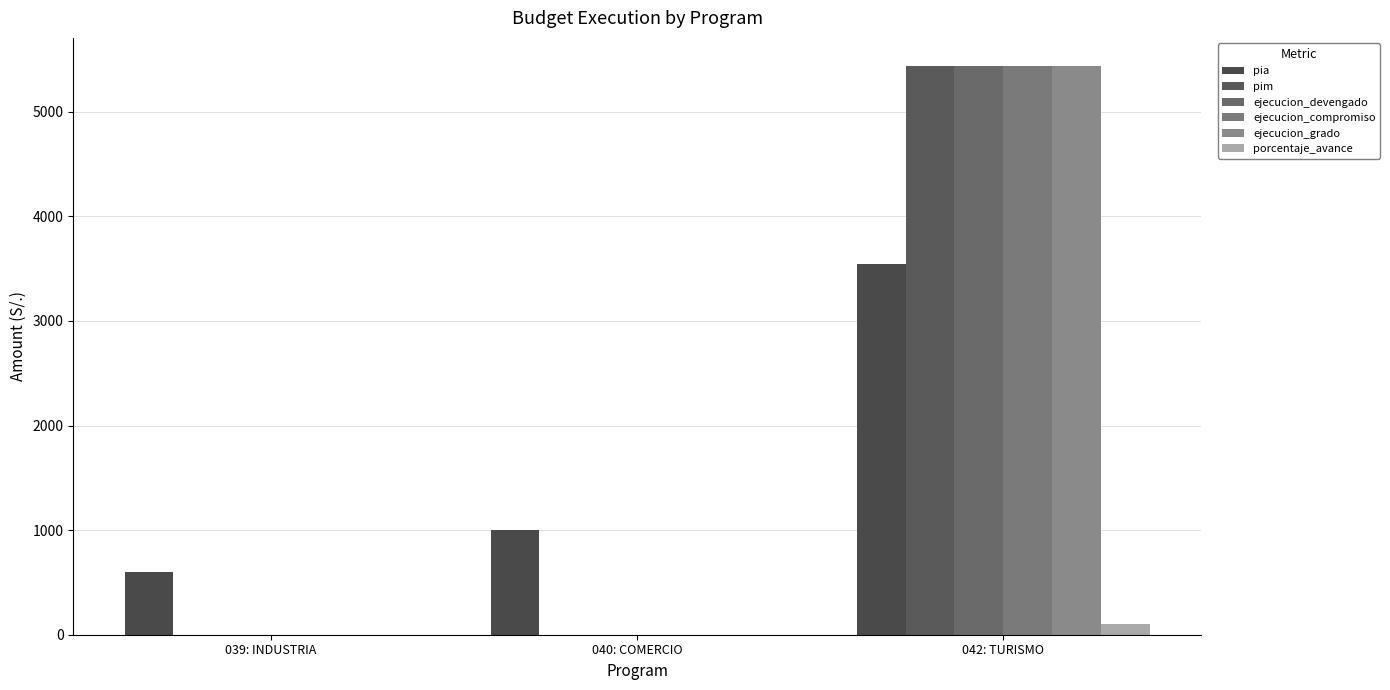

List the labels in order of pim value, largest first.

042: TURISMO, 039: INDUSTRIA, 040: COMERCIO